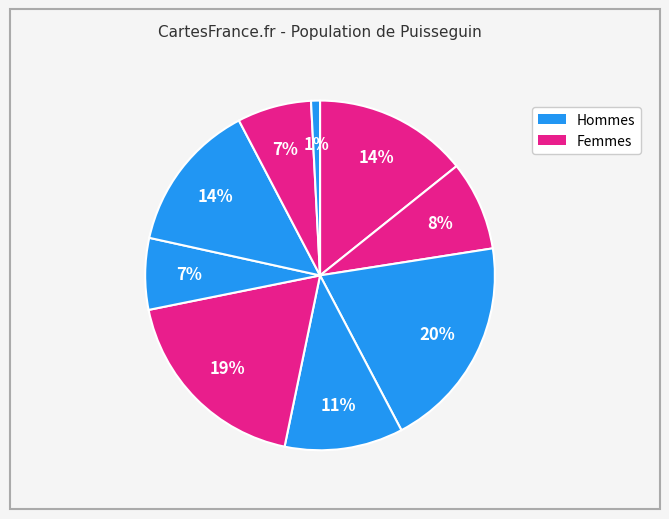

Count the number of slices in the pie.

9